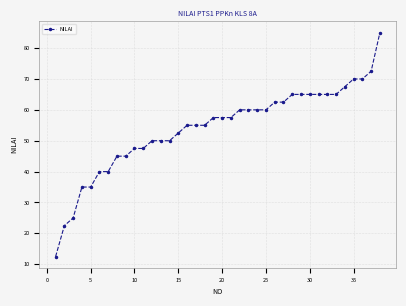

What is the minimum value shown in the chart?

12.5